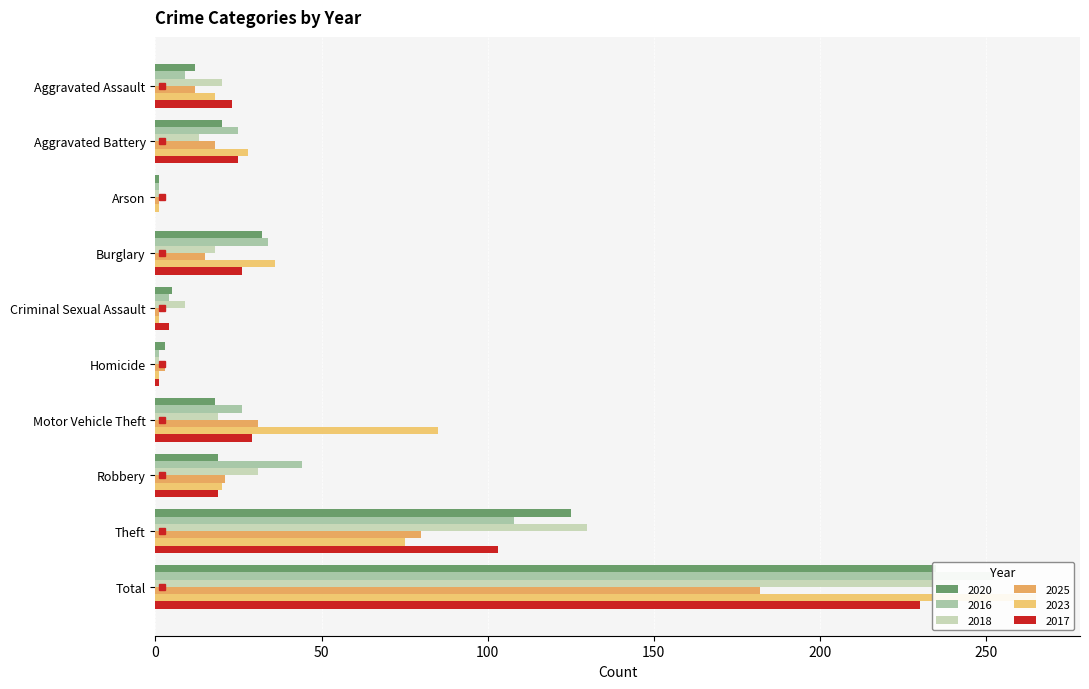

Reading left to right, list all the values displayed in this chart.

2020: Aggravated Assault=12	Aggravated Battery=20	Arson=1	Burglary=32	Criminal Sexual Assault=5	Homicide=3	Motor Vehicle Theft=18	Robbery=19	Theft=125	Total=235
2016: Aggravated Assault=9	Aggravated Battery=25	Arson=1	Burglary=34	Criminal Sexual Assault=4	Homicide=1	Motor Vehicle Theft=26	Robbery=44	Theft=108	Total=252
2018: Aggravated Assault=20	Aggravated Battery=13	Arson=1	Burglary=18	Criminal Sexual Assault=9	Homicide=1	Motor Vehicle Theft=19	Robbery=31	Theft=130	Total=242
2025: Aggravated Assault=12	Aggravated Battery=18	Arson=1	Burglary=15	Criminal Sexual Assault=1	Homicide=3	Motor Vehicle Theft=31	Robbery=21	Theft=80	Total=182
2023: Aggravated Assault=18	Aggravated Battery=28	Arson=1	Burglary=36	Criminal Sexual Assault=1	Homicide=1	Motor Vehicle Theft=85	Robbery=20	Theft=75	Total=265
2017: Aggravated Assault=23	Aggravated Battery=25	Arson=0	Burglary=26	Criminal Sexual Assault=4	Homicide=1	Motor Vehicle Theft=29	Robbery=19	Theft=103	Total=230